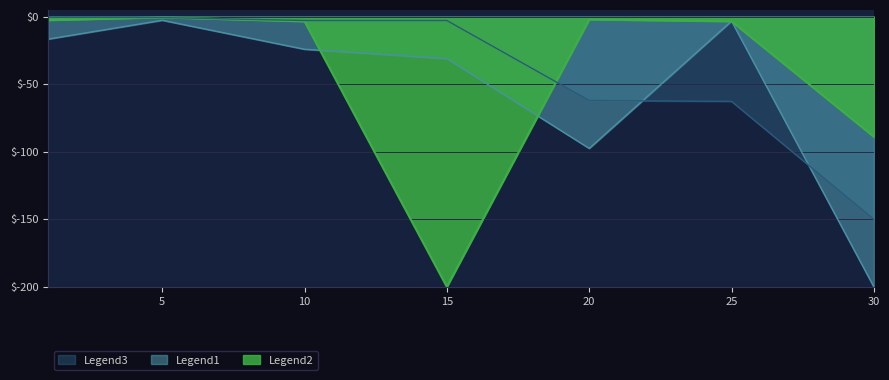

Reading left to right, list all the values displayed in this chart.

LeveProfitNQ: -16.6	-2.7	-24.1	-31.0	-97.5	-3.2	-200.0
LeveProfitHQ: -2.6	-0.5	-3.5	-200.0	-2.1	-3.4	-88.9
Leve Gil: -0.5	-0.6	-2.8	-2.8	-62.0	-62.7	-150.0